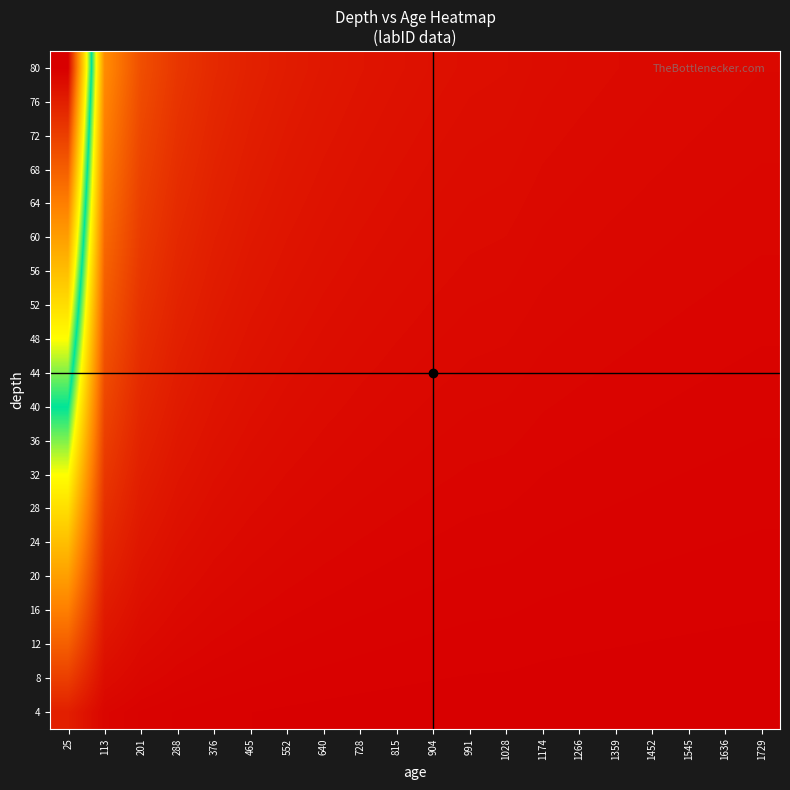

What is the maximum value shown in the chart?

1.0